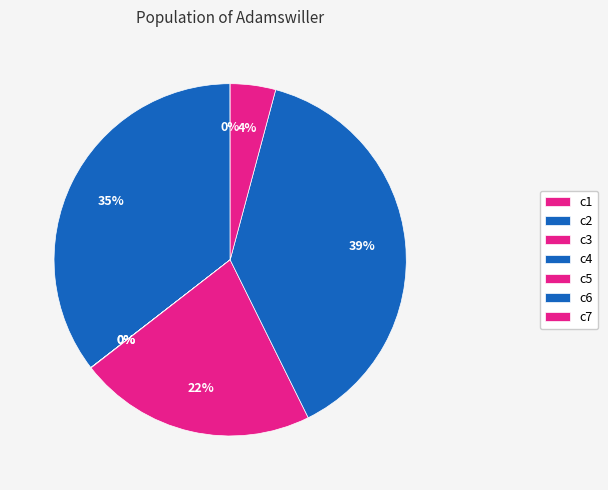

Rank the categories by value from highest to lowest.

c6, c2, c5, c7, c4, c1, c3